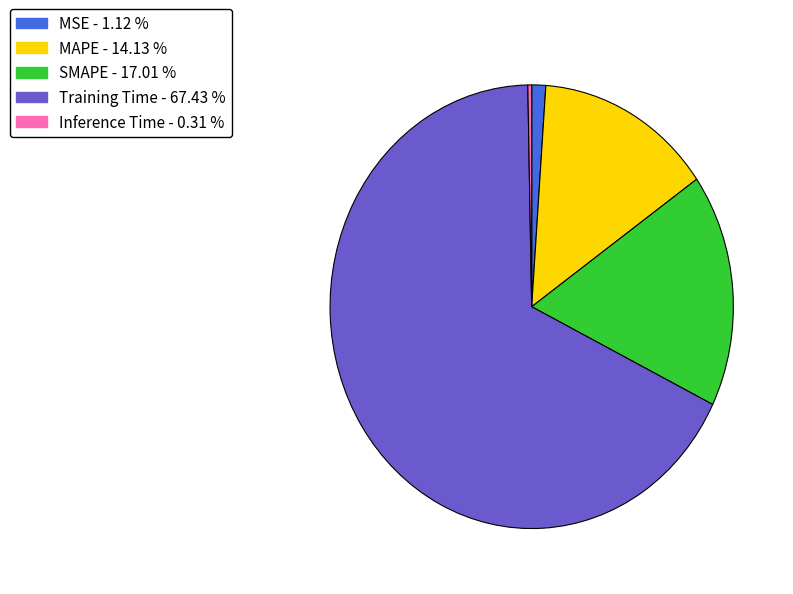

Which has a higher value, Training Time or SMAPE?

Training Time